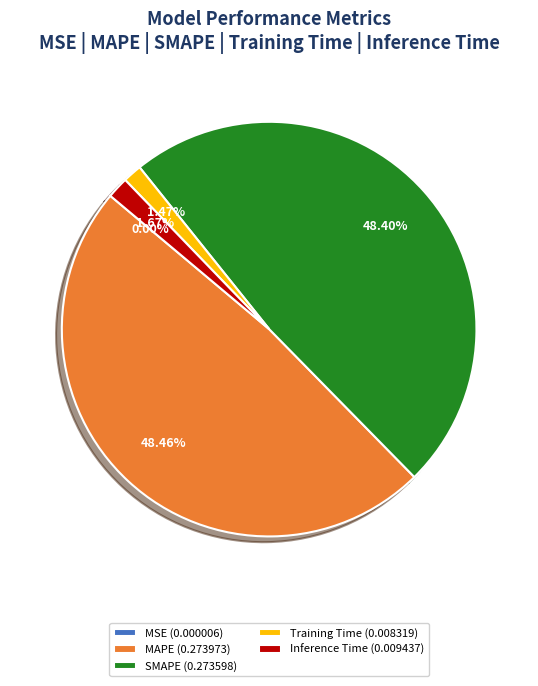

To the nearest percent, what percentage of the pie is Training Time?

1%